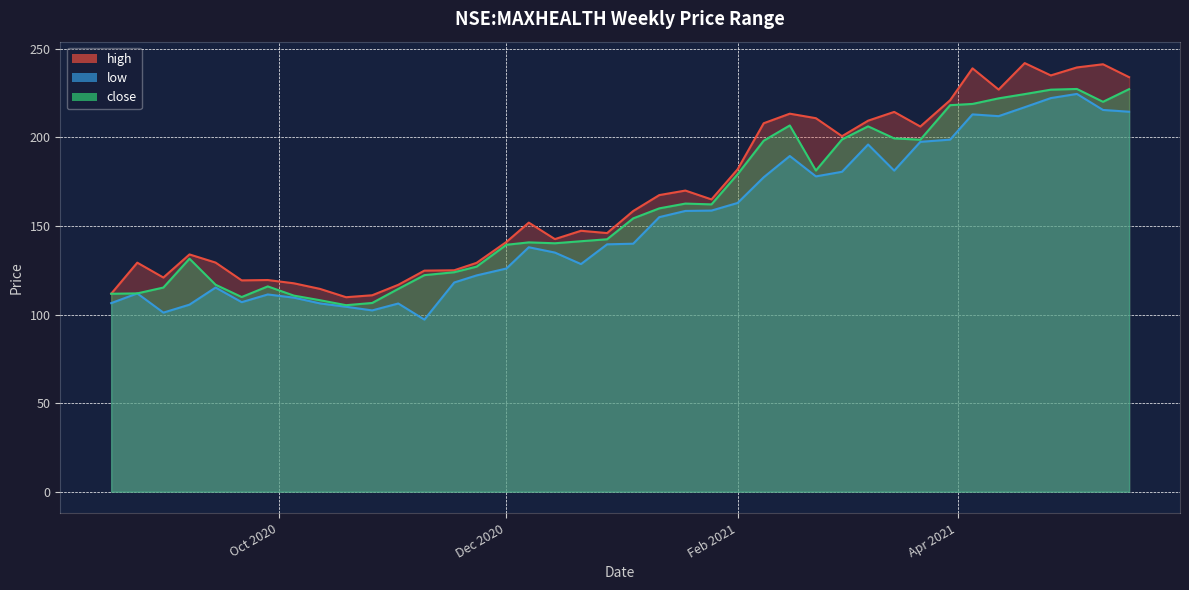

Is the value of high at 2021-03-01 greater than the value of low at 2020-08-24?

Yes